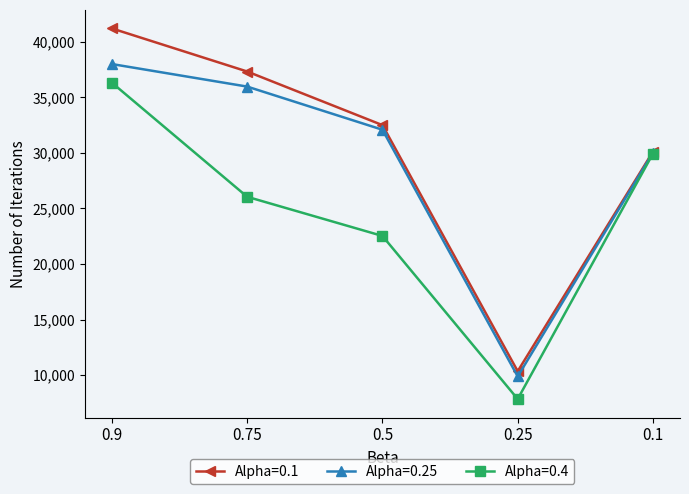

True or false: Alpha=0.25 has a value of 35964 at 0.75.

True